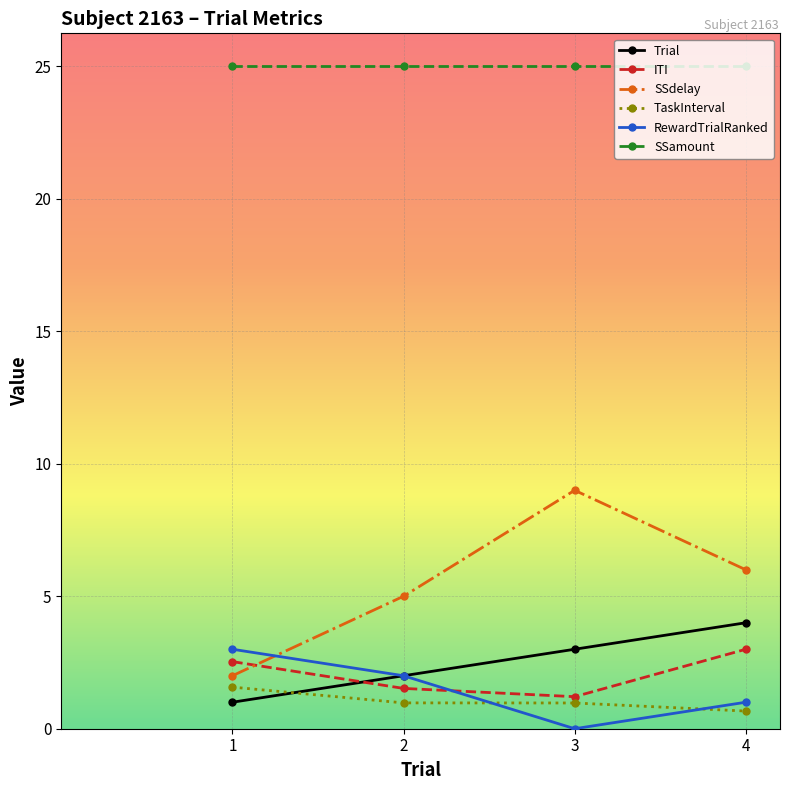

How many values in RewardTrialRanked are above zero?

3